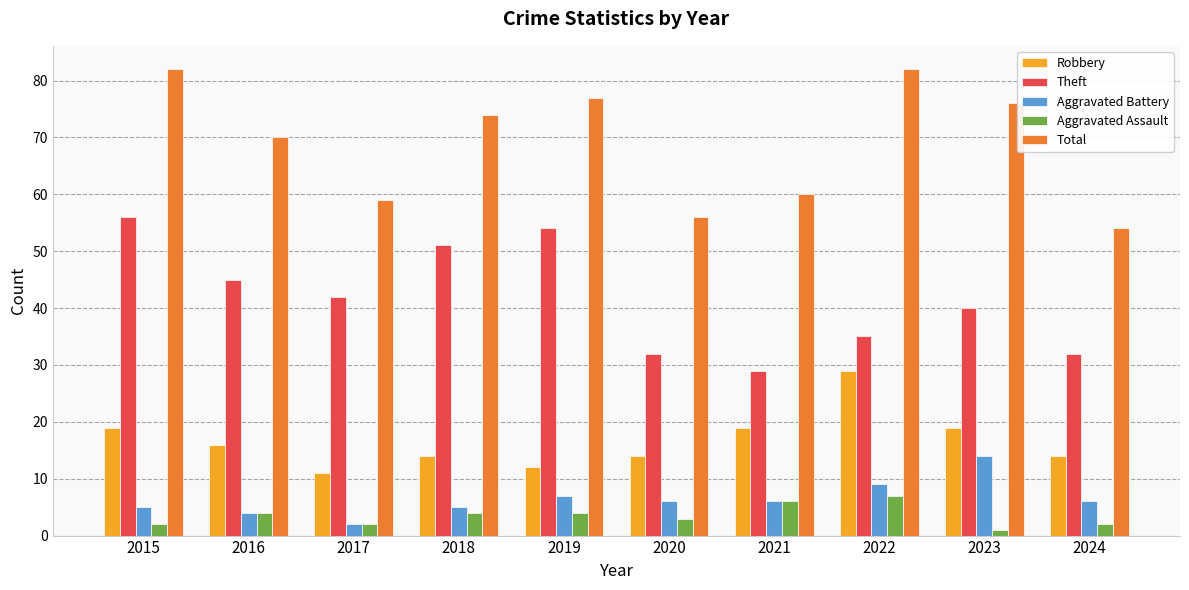

The Aggravated Battery series shows 14 at 2023. True or false?

True